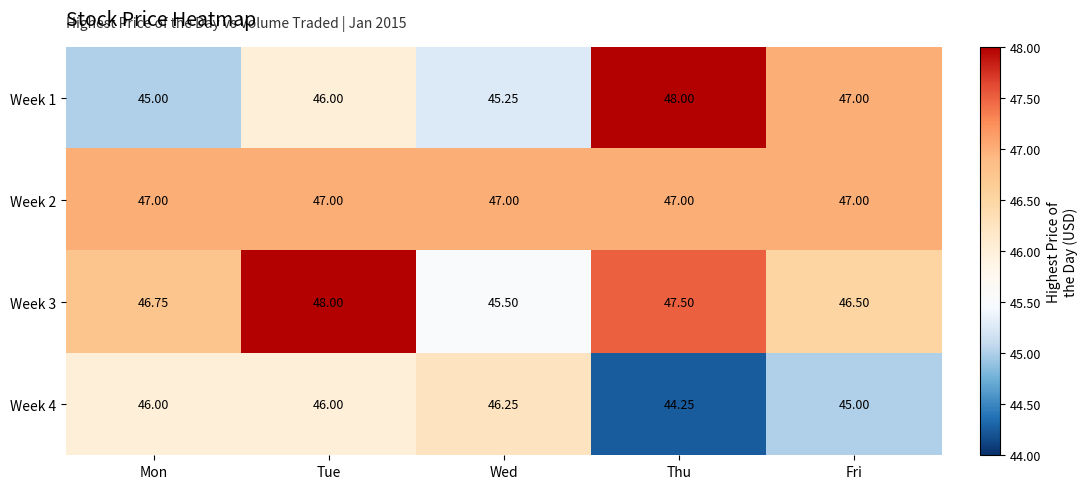

How many distinct data groups are displayed?

4